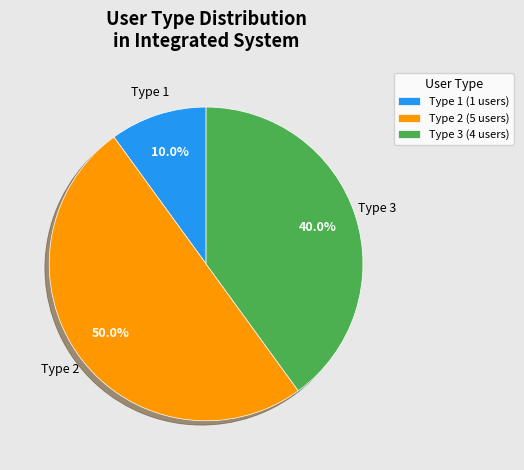

What is the largest slice in the pie chart?

Type 2 (5 users)